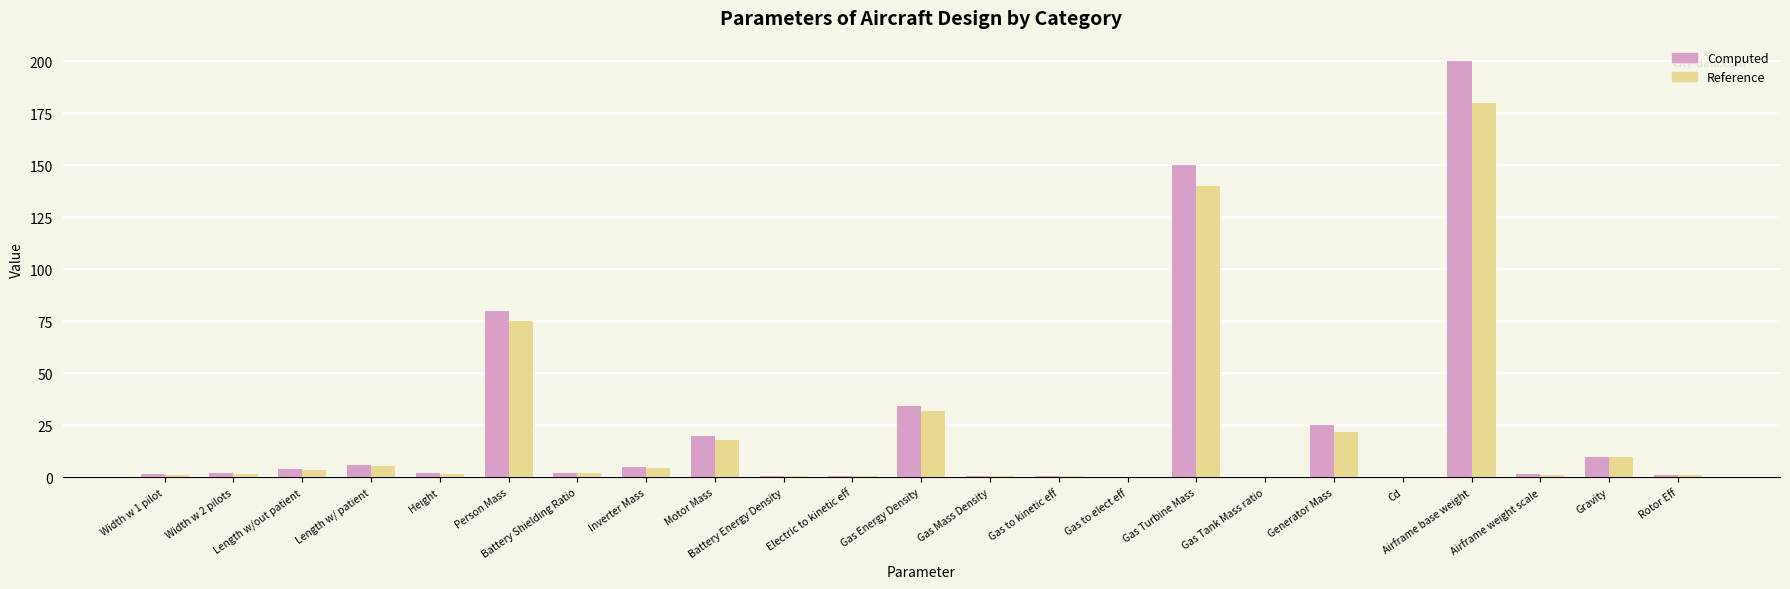

What value does the Computed series have at Person Mass?

80.0